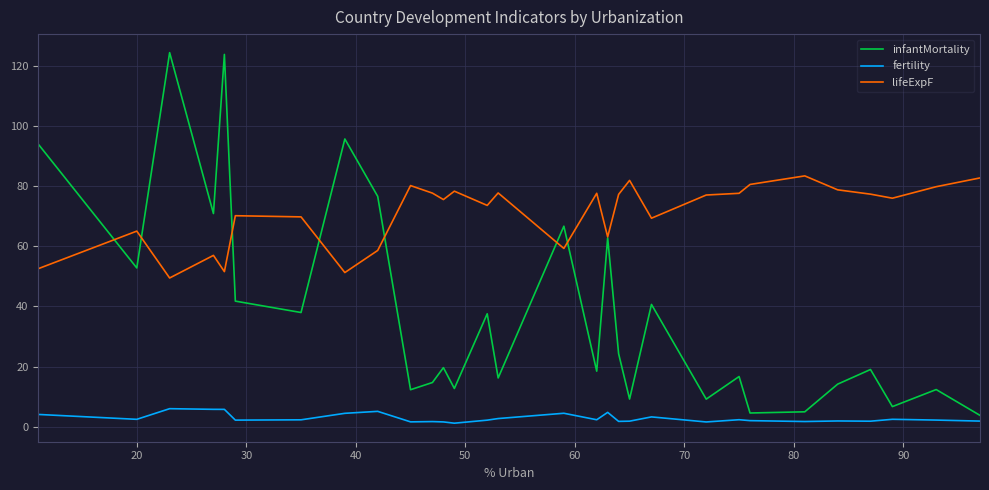

What is the sum of all fertility values?

84.5